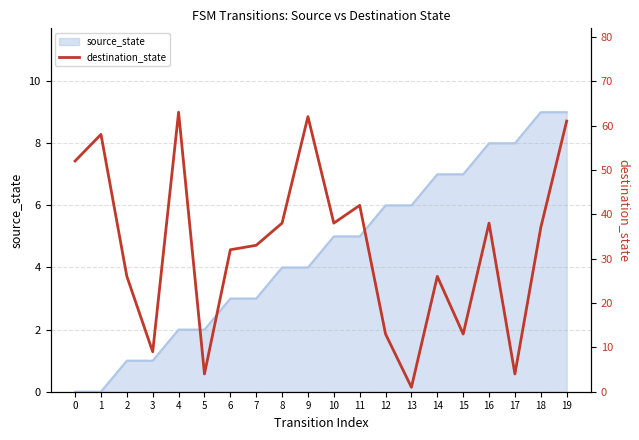

Rank the categories by value from highest to lowest.

4, 9, 19, 1, 0, 11, 8, 10, 16, 18, 7, 6, 2, 14, 12, 15, 3, 5, 17, 13